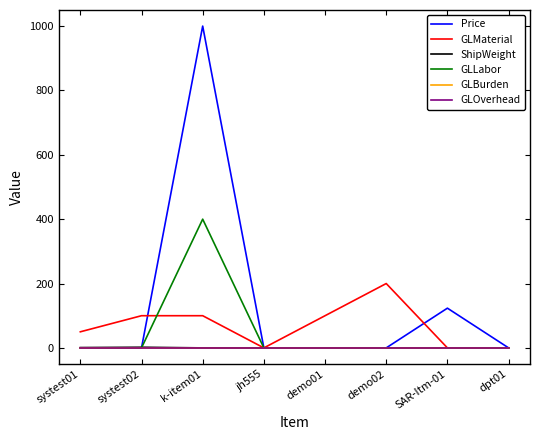

Which series has the largest total across all categories?

Price